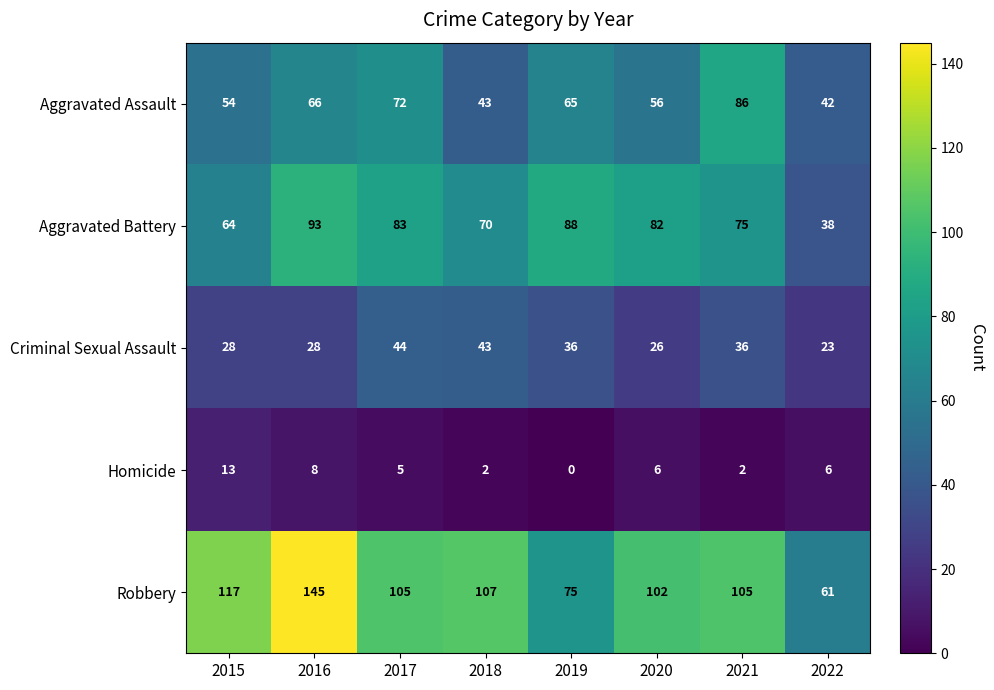

Which series has the widest spread of values?

Robbery